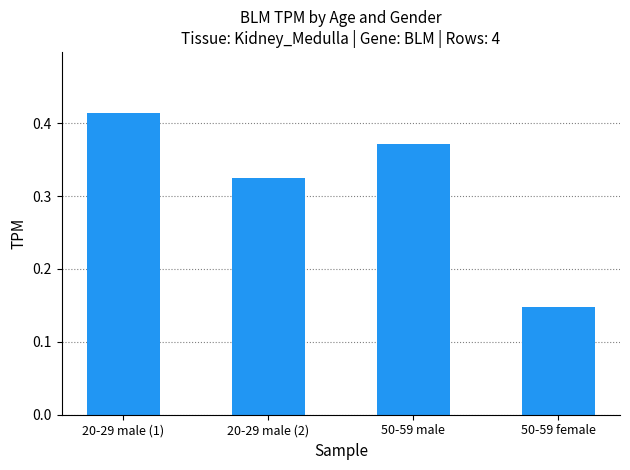

Count the values in the range 0 to 1.

4